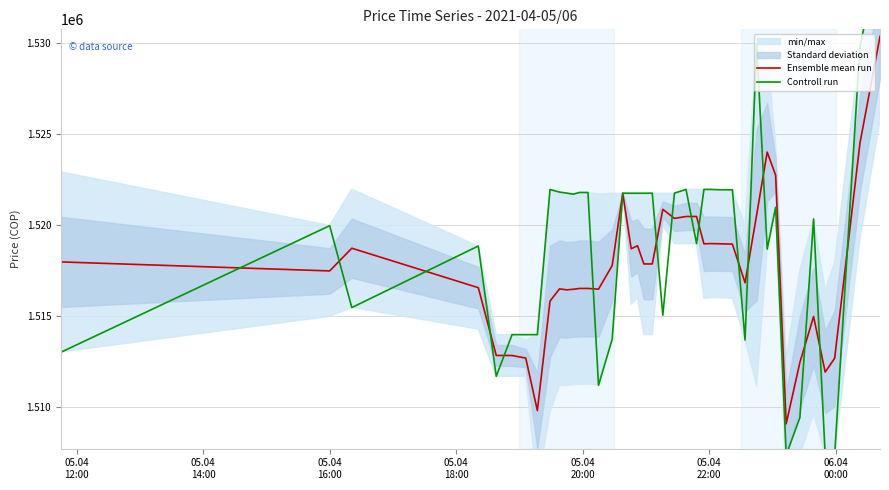

What is the lowest value of the Ensemble mean run series?

1509097.5